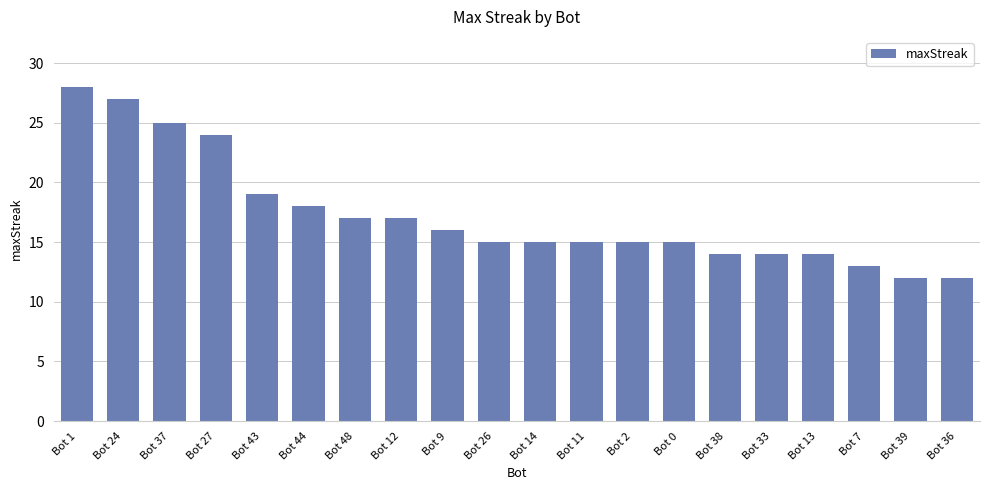

Where does the data first go above 15?

Bot 1